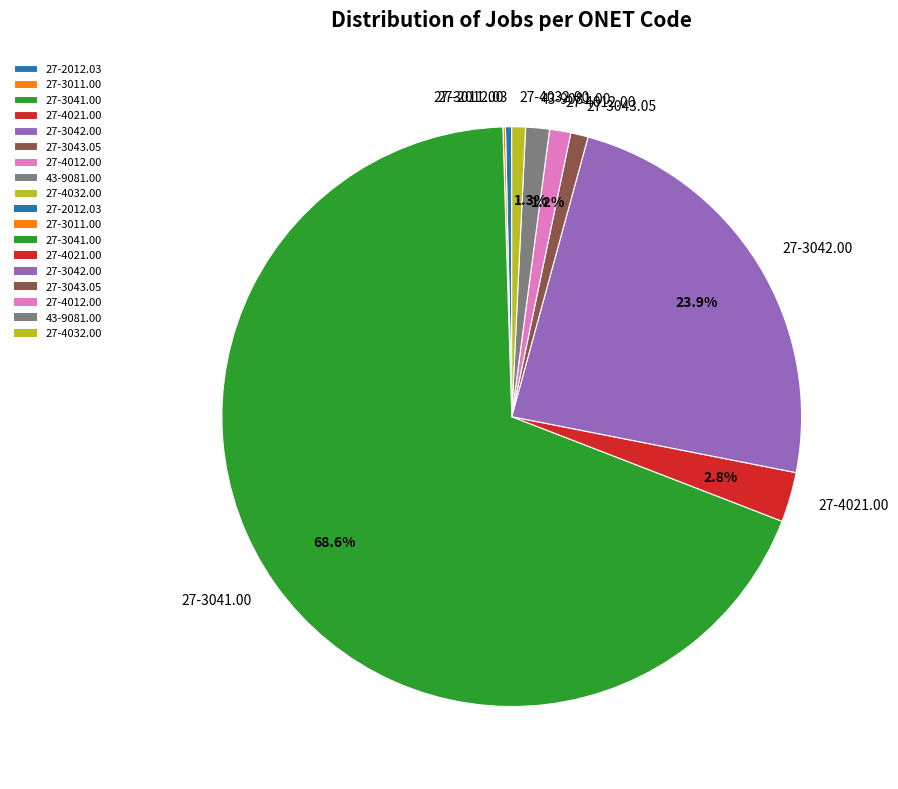

Is the sum of 27-2012.03 and 27-4021.00 greater than half?

No